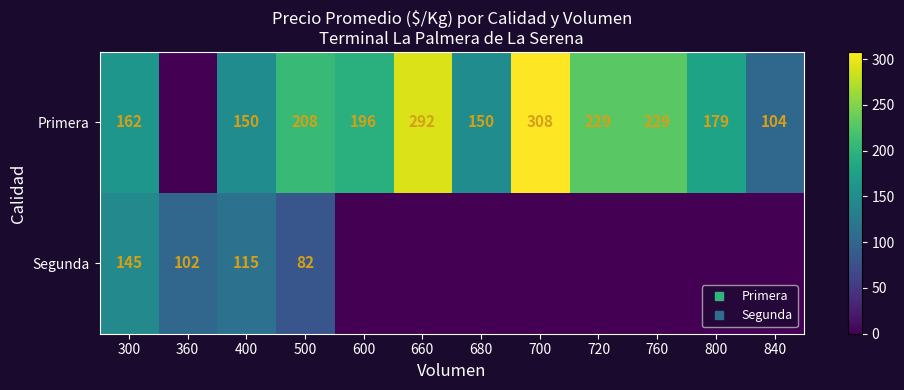

Which series has the largest range (max minus min)?

Primera